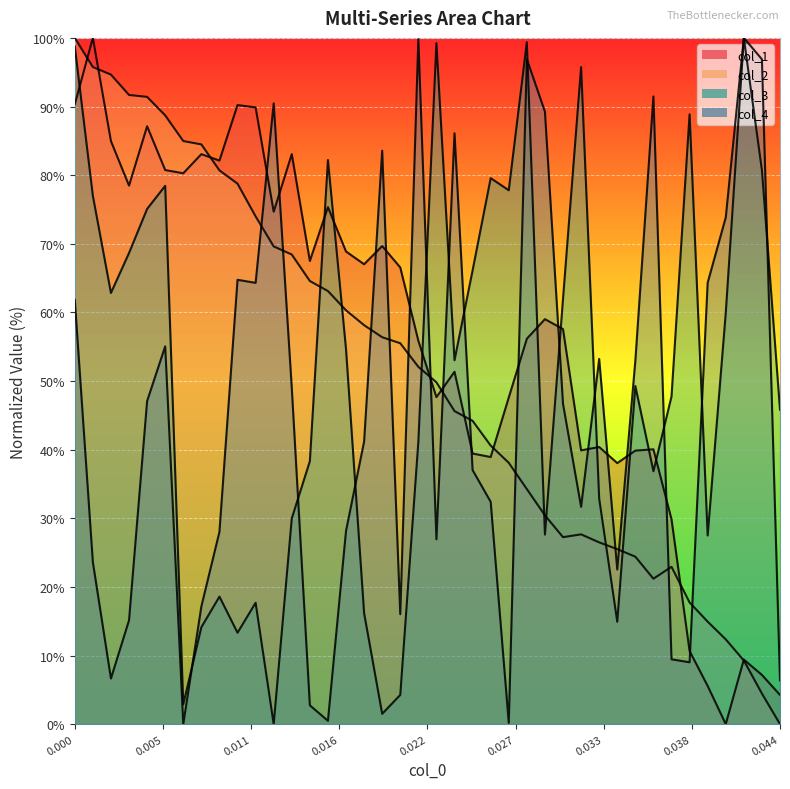

The col_2 series shows 85.0 at 0.006726457399103139. True or false?

True